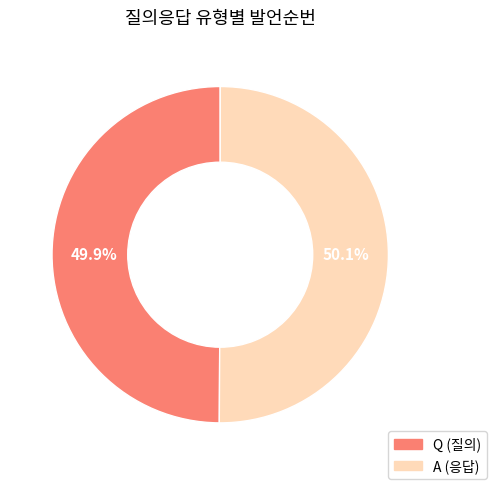

Is there a majority slice in this chart?

Yes